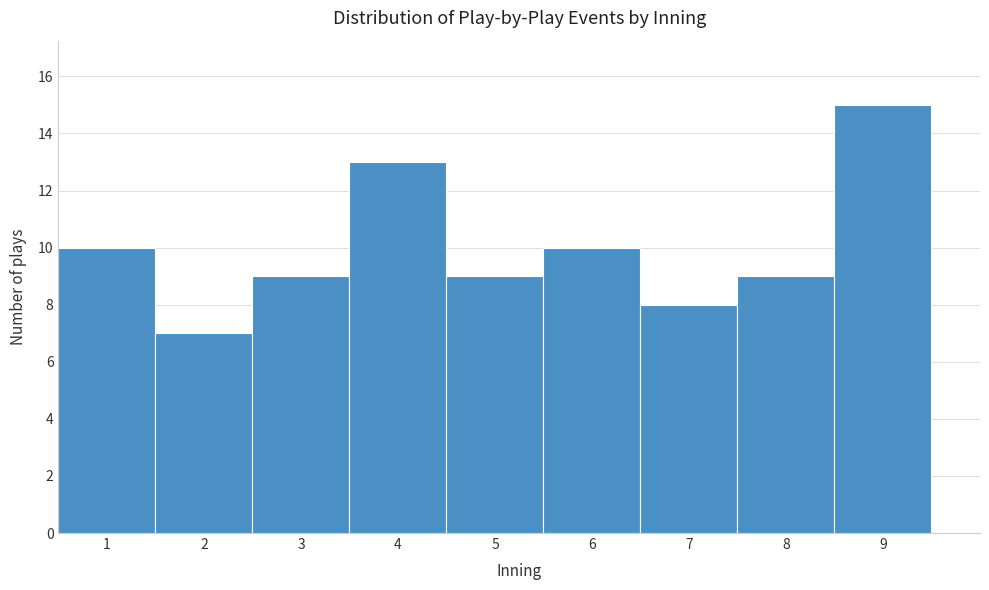

What is the height of the bar covering 6.5 to 7.5 on the x-axis? The values are not printed on the chart, so give them approximately, as read against the axis.

8